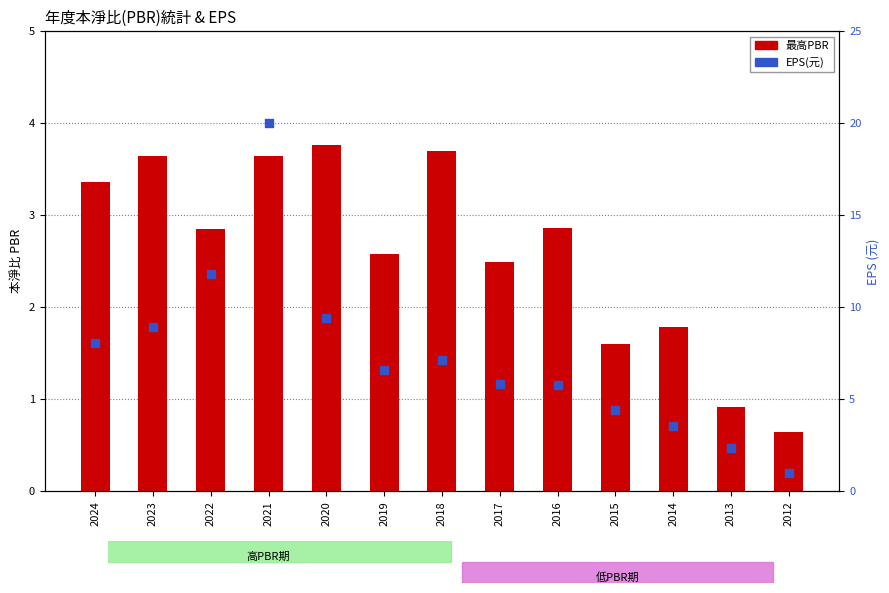

Which series contains the lowest Y value?

最高PBR